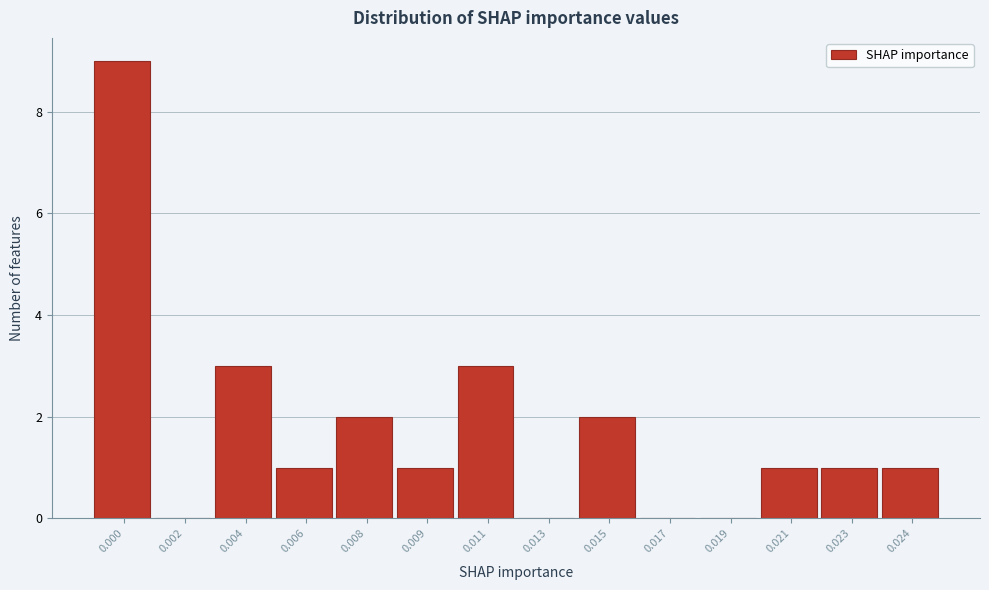

Reading right to left, list all the values displayed in this chart.

0.024=1	0.023=1	0.021=1	0.019=0	0.017=0	0.015=2	0.013=0	0.011=3	0.009=1	0.008=2	0.006=1	0.004=3	0.002=0	0.000=9